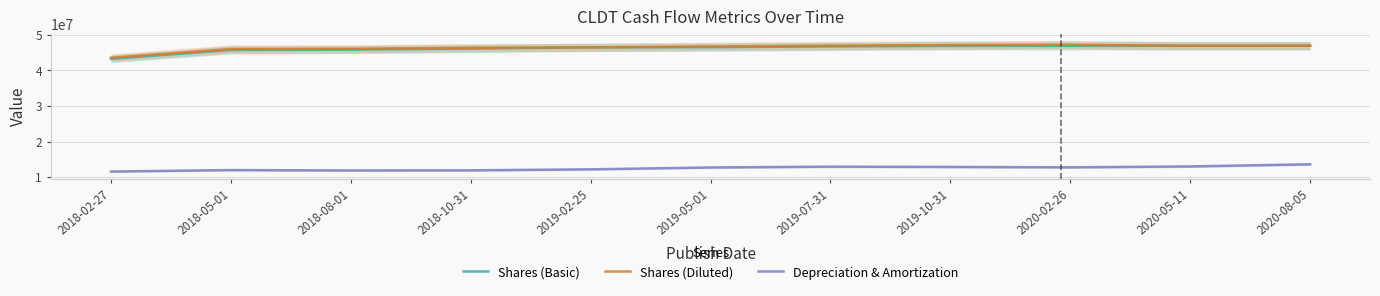

How many interior local valleys does the Depreciation & Amortization series have?

2